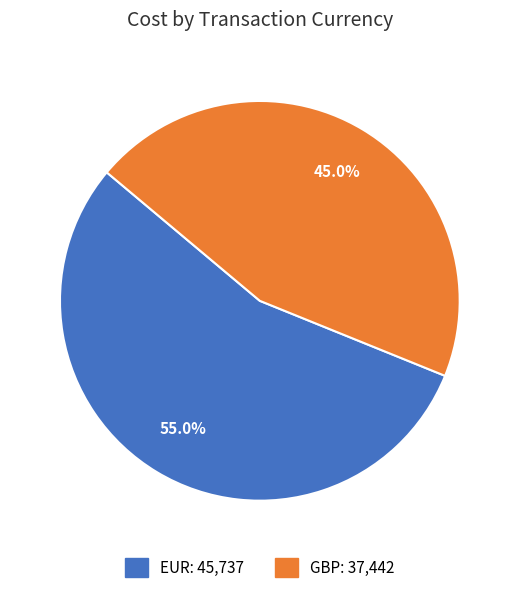

To the nearest percent, what is the combined percentage of GBP and EUR?

100%